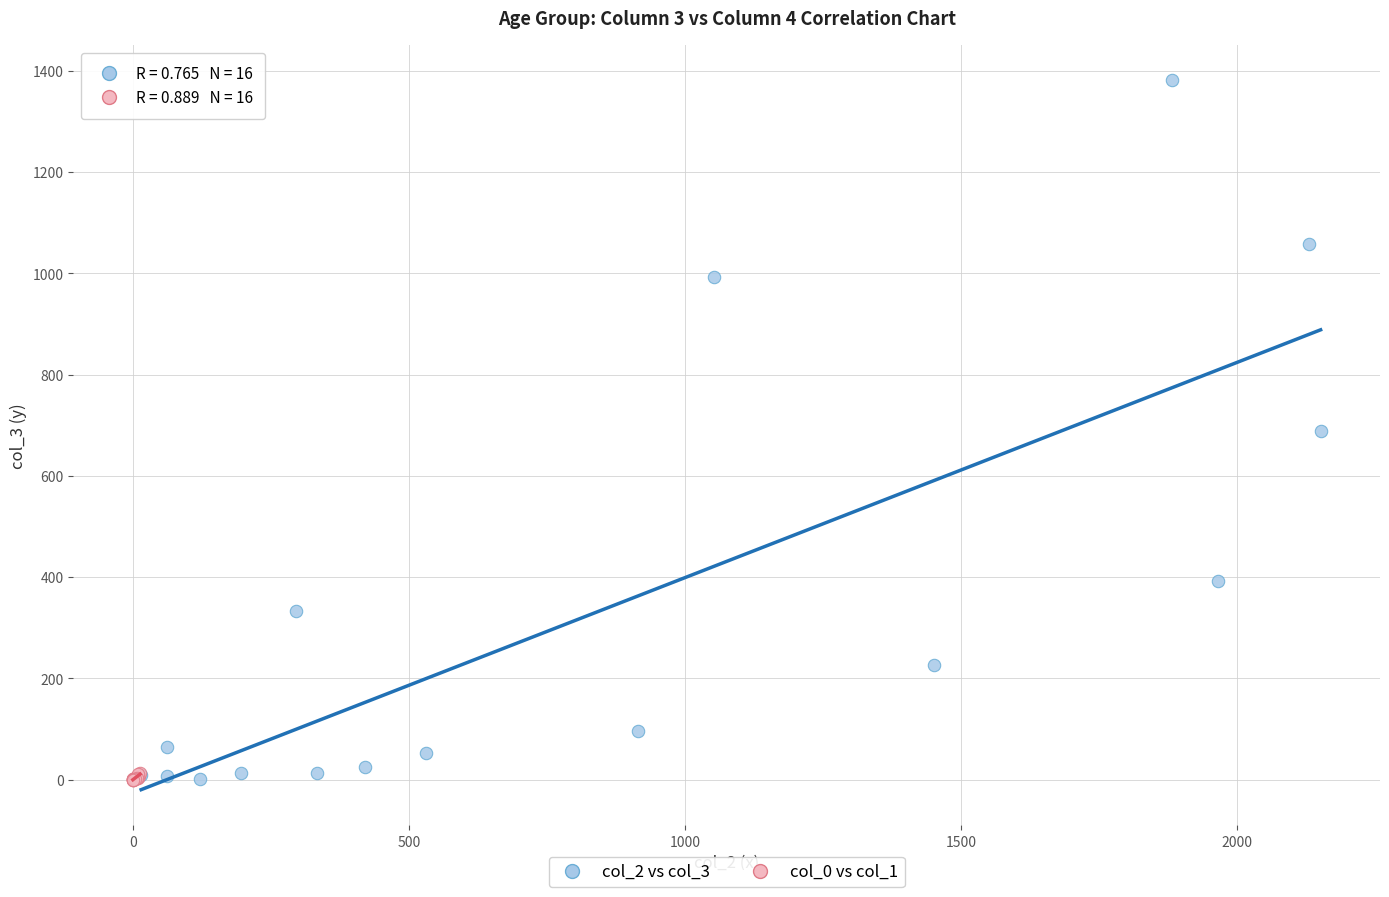

Which series has the largest Y range (max minus min)?

col_2 vs col_3